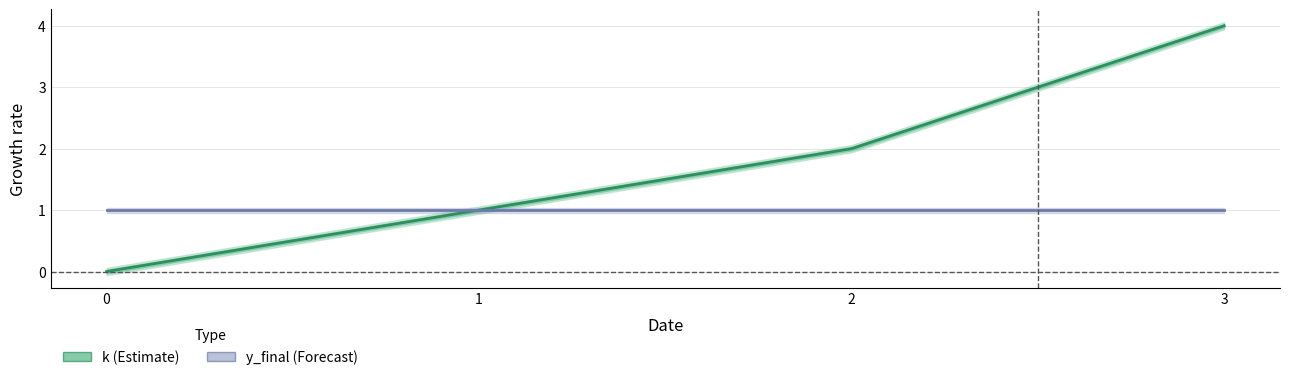

Rank the categories by k value from lowest to highest.

0, 1, 2, 3